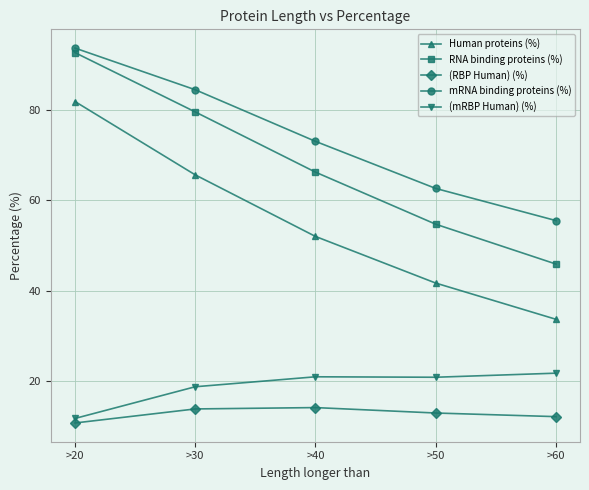

Which series has the largest total across all categories?

mRNA binding proteins (%)